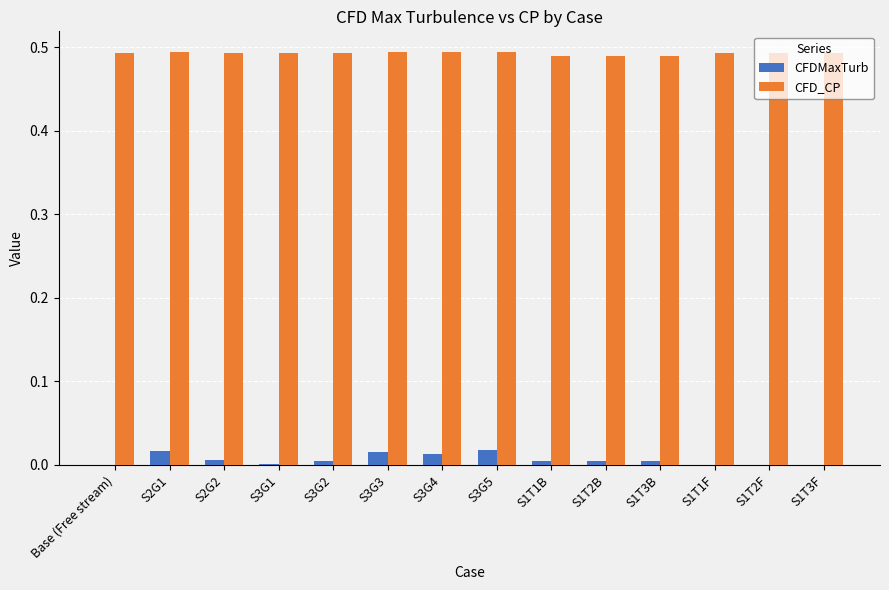

Which series has the largest total across all categories?

CFD_CP